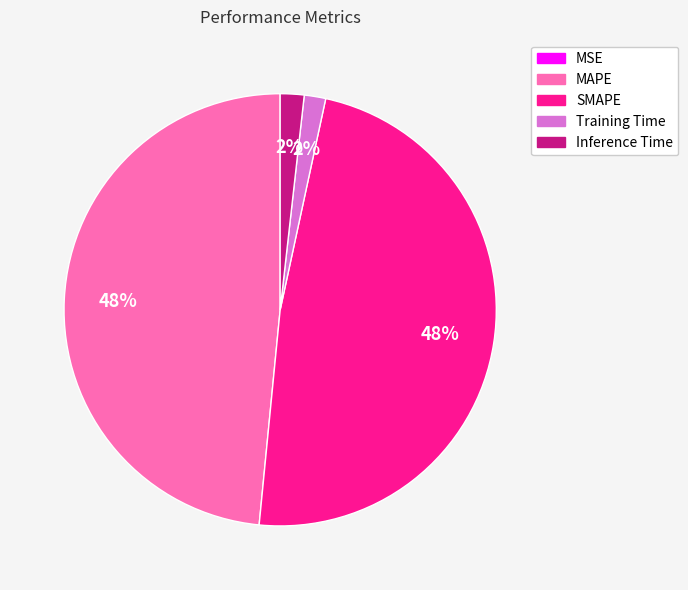

Is there a majority slice in this chart?

No